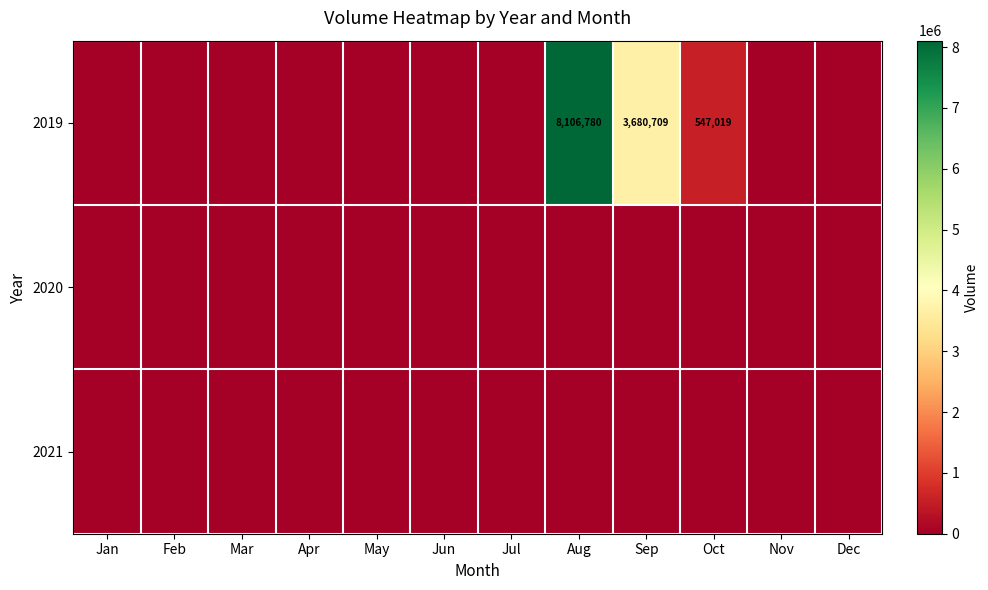

At Aug, list the series in order from smallest to largest.

2020, 2021, 2019